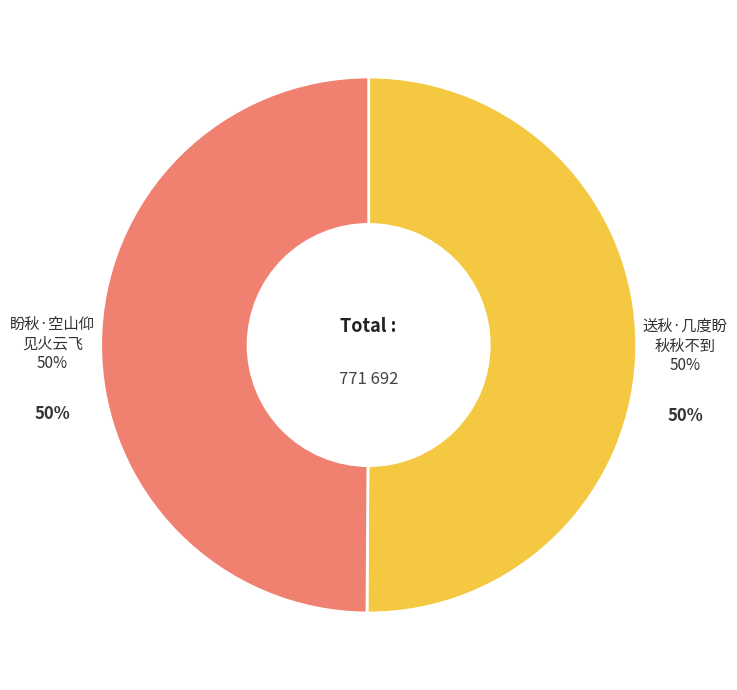

To the nearest percent, what is the average slice percentage?

50%